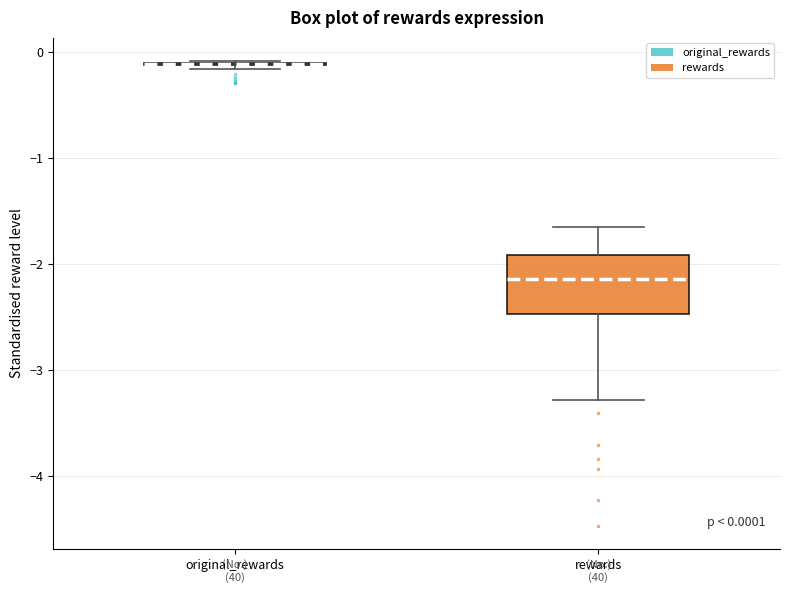

Which box is the tallest, from its lower edge to its upper edge?

rewards